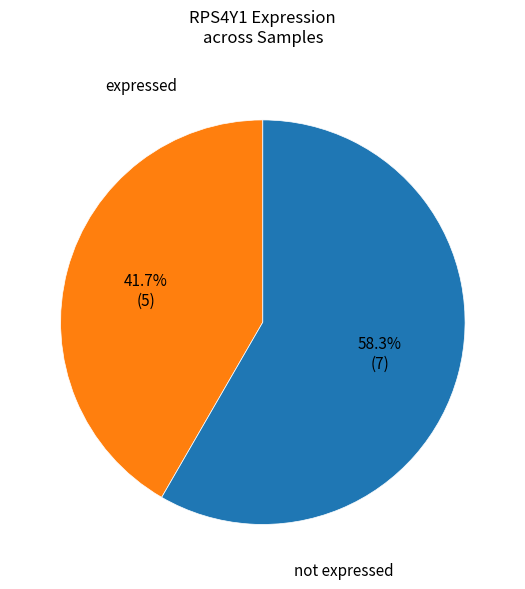

Count the number of slices in the pie.

2